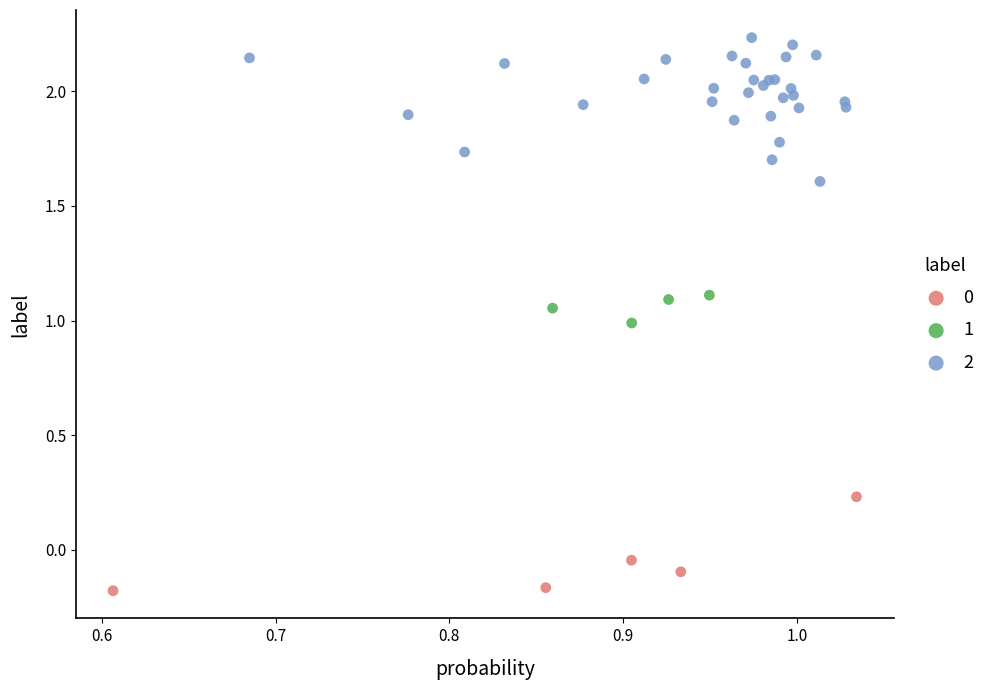

Which series has the widest spread of Y values?

2